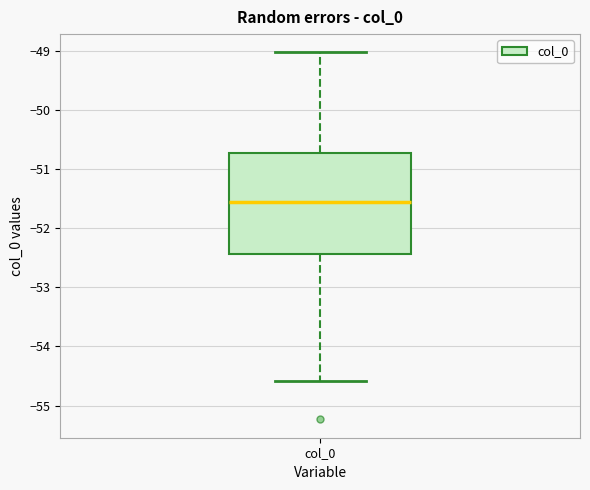

Transcribe this box plot: give where the median line is, the range the box spans, and where the two whiskers end, as read against the y-axis. The values are not printed on the chart, so give them approximately, as read against the axis.

median -51.6, box -52.4 to -50.7, whiskers -54.6 to -49.0